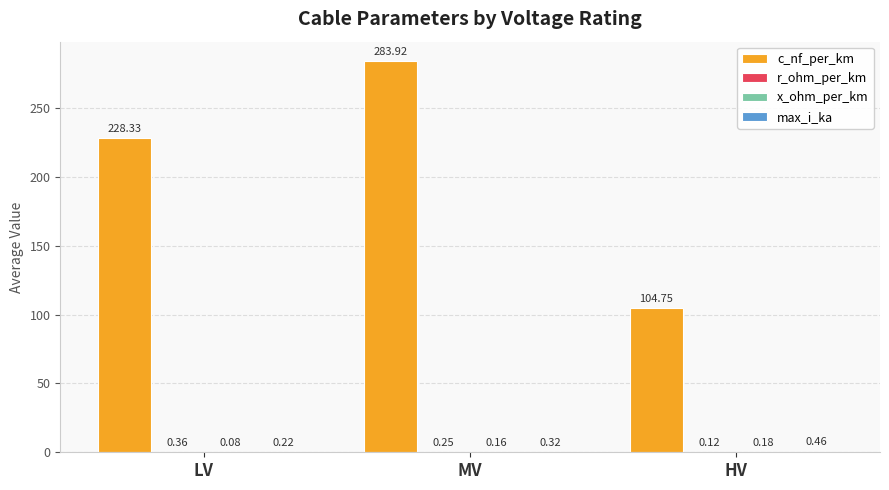

Which series has the largest range (max minus min)?

c_nf_per_km